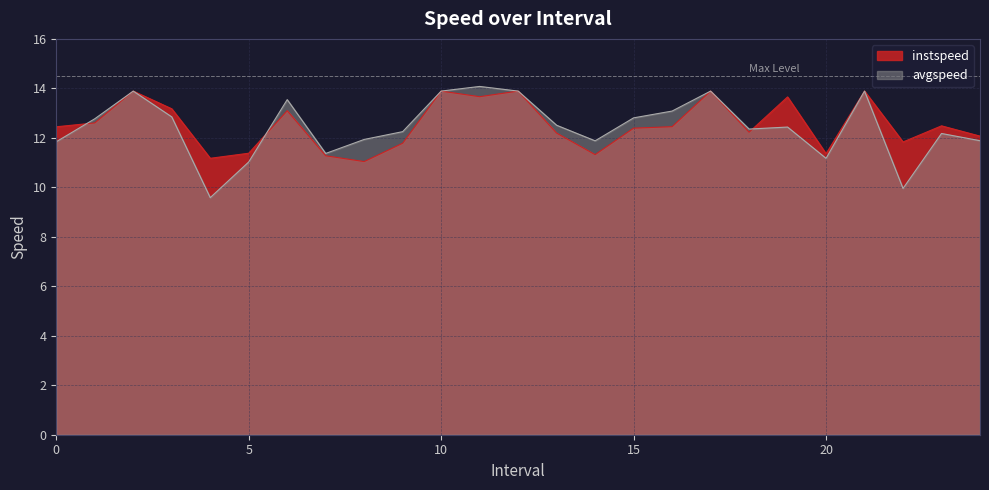

Rank the series by their average value, from highest to lowest.

instspeed, avgspeed